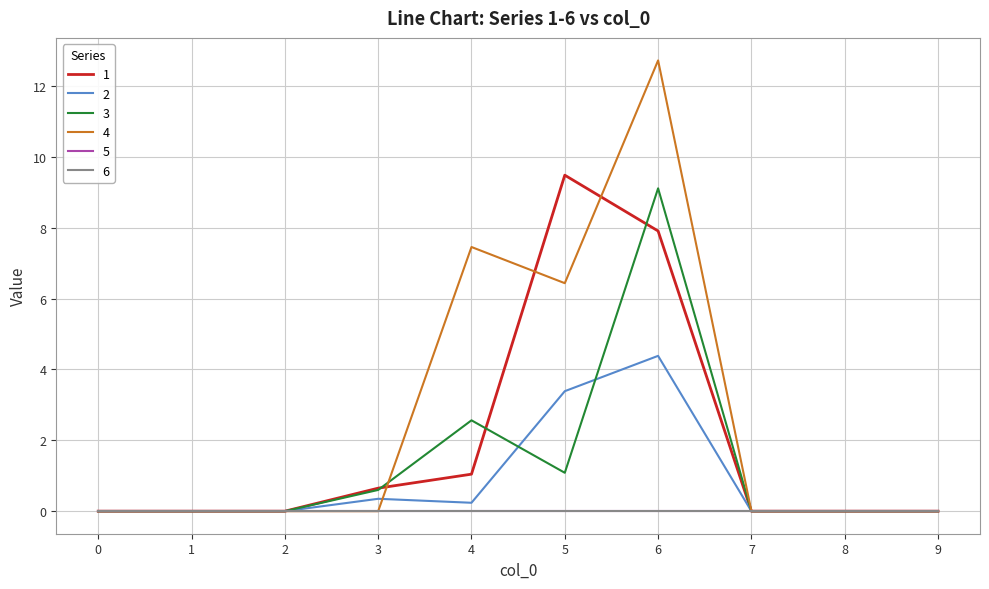

The 1 series shows 1.0 at 4. True or false?

True